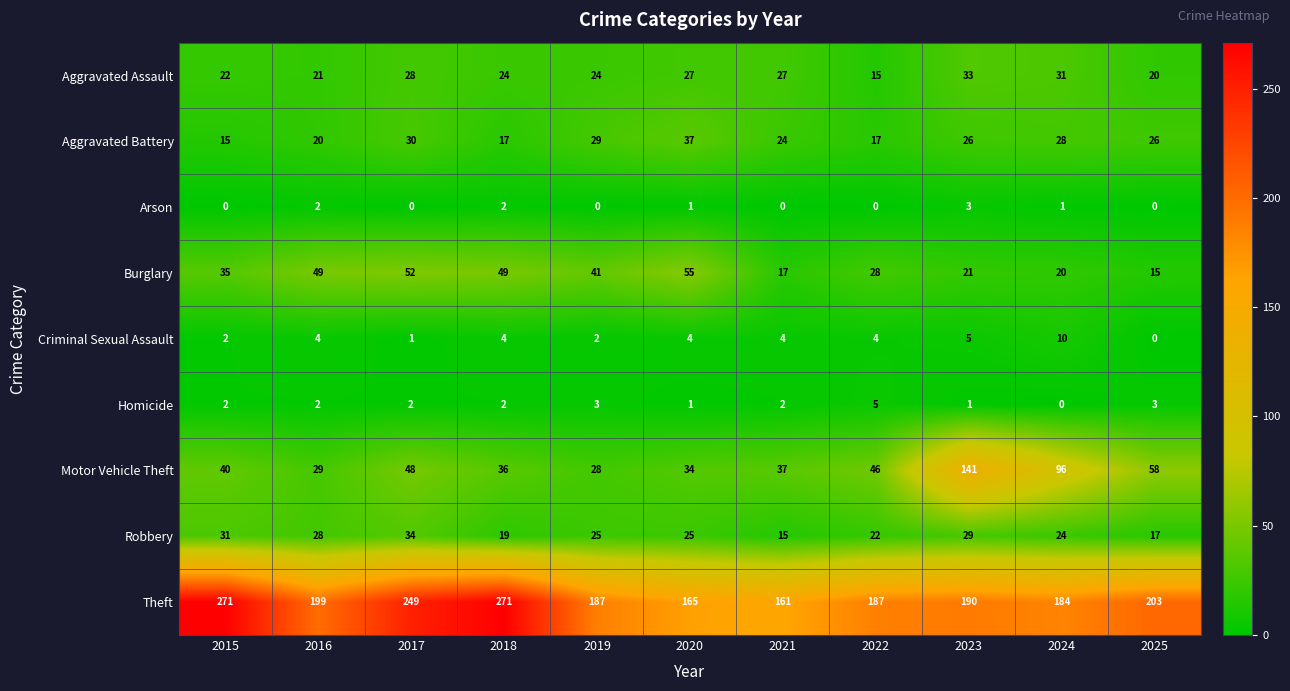

Is the value of Homicide at 2019 greater than the value of Burglary at 2018?

No